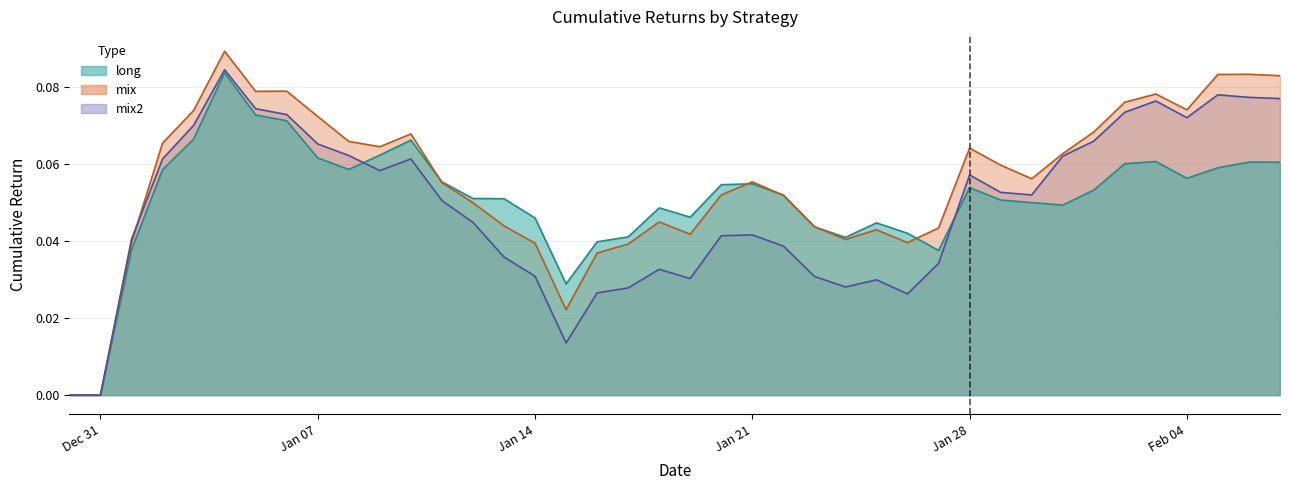

True or false: mix has a value of 0.0 at Jan 21.

False